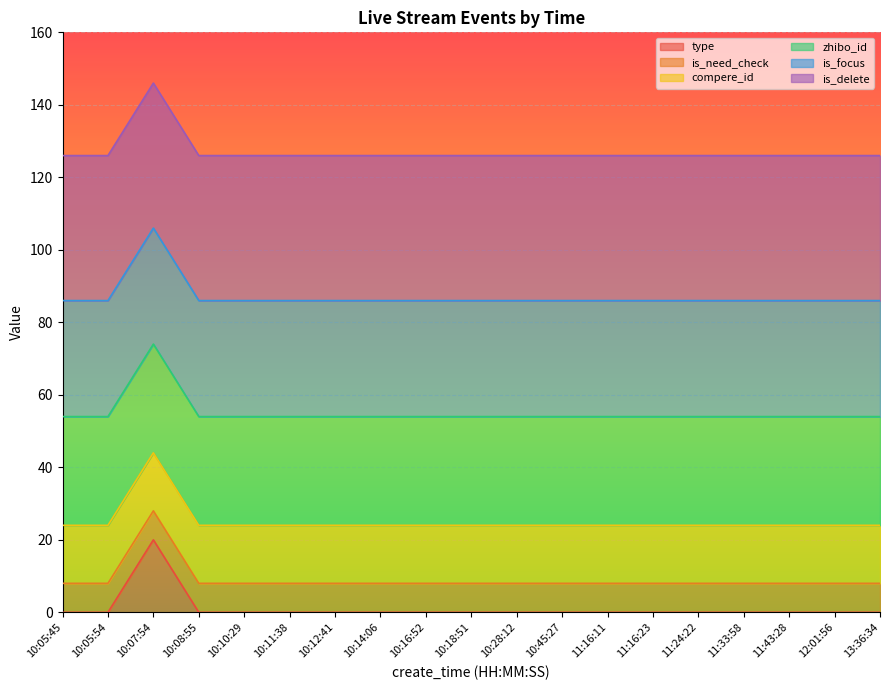

What is the total value across all series at 10:08:55?

126